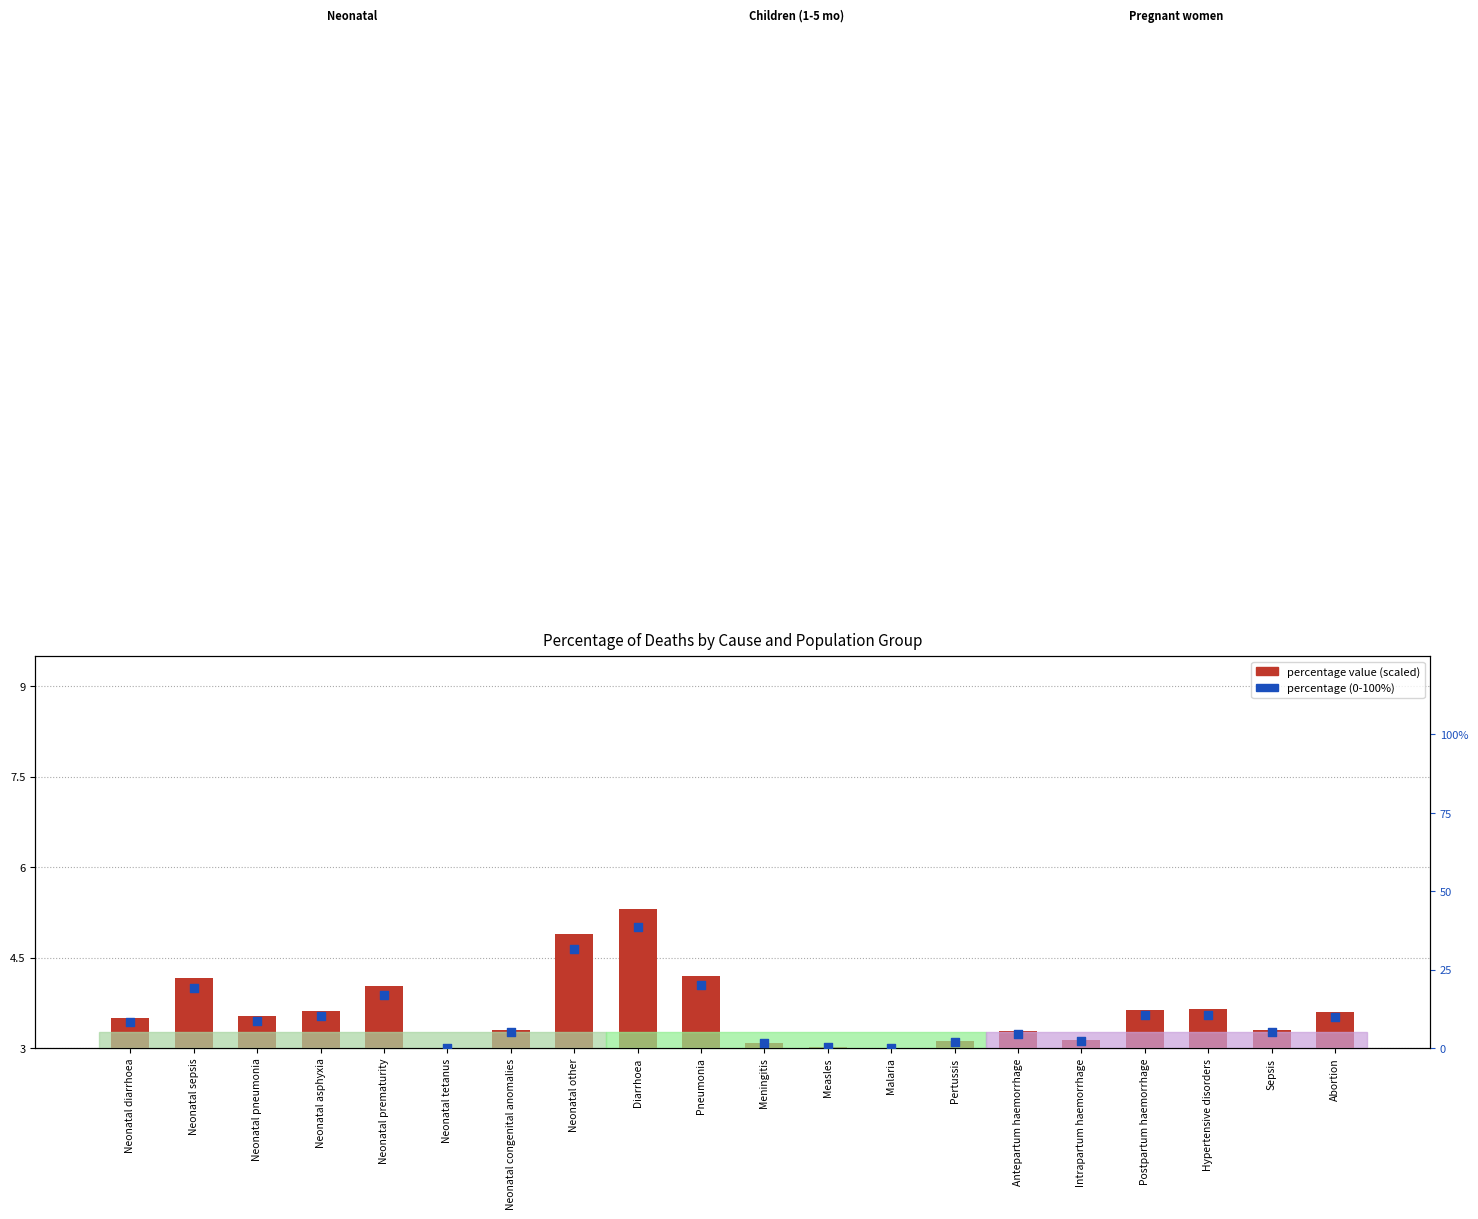

Which series has the widest spread of Y values?

percentage (0-100%)